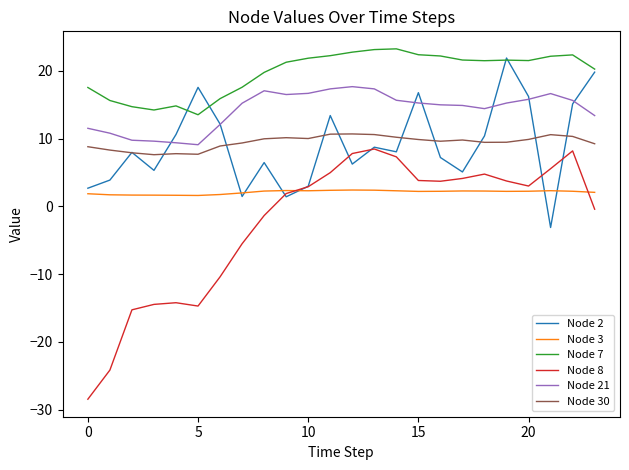

Which series has the widest spread of values?

Node 8